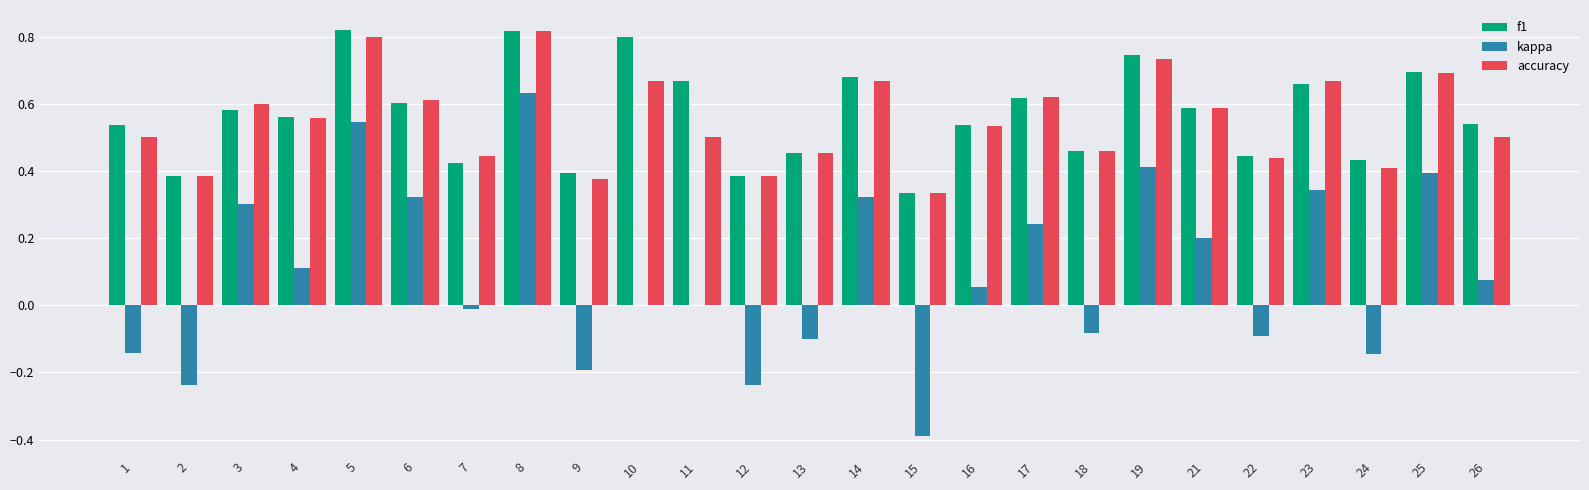

How many groups of bars are there?

25